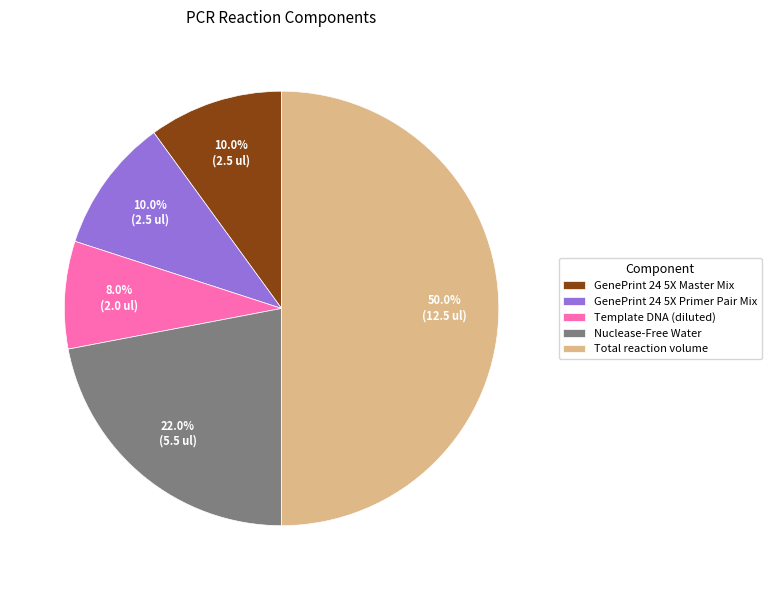

What percentage do GenePrint 24 5X Master Mix and Nuclease-Free Water together represent?

32.0%